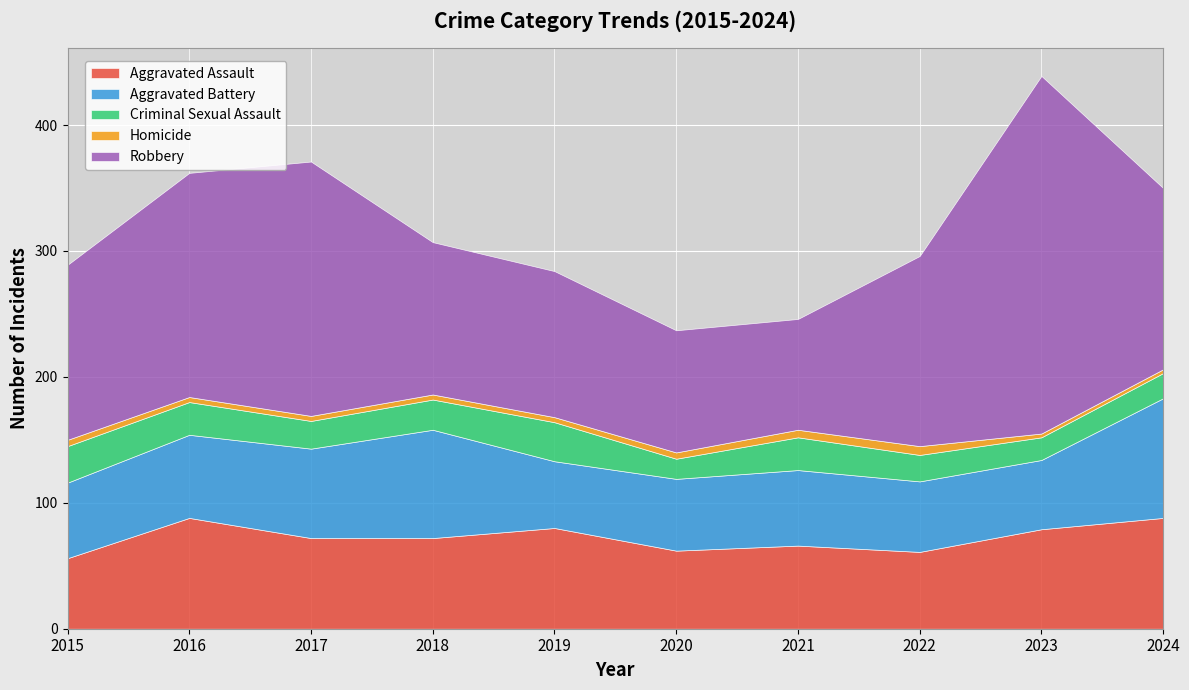

How many Homicide values are between 4 and 5?

6